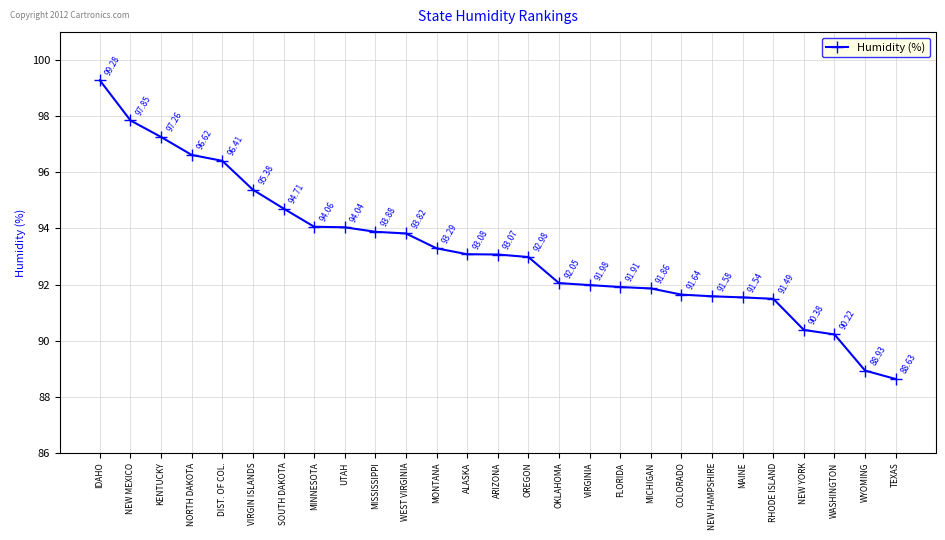

At which category does the chart reach its minimum across all series?

TEXAS